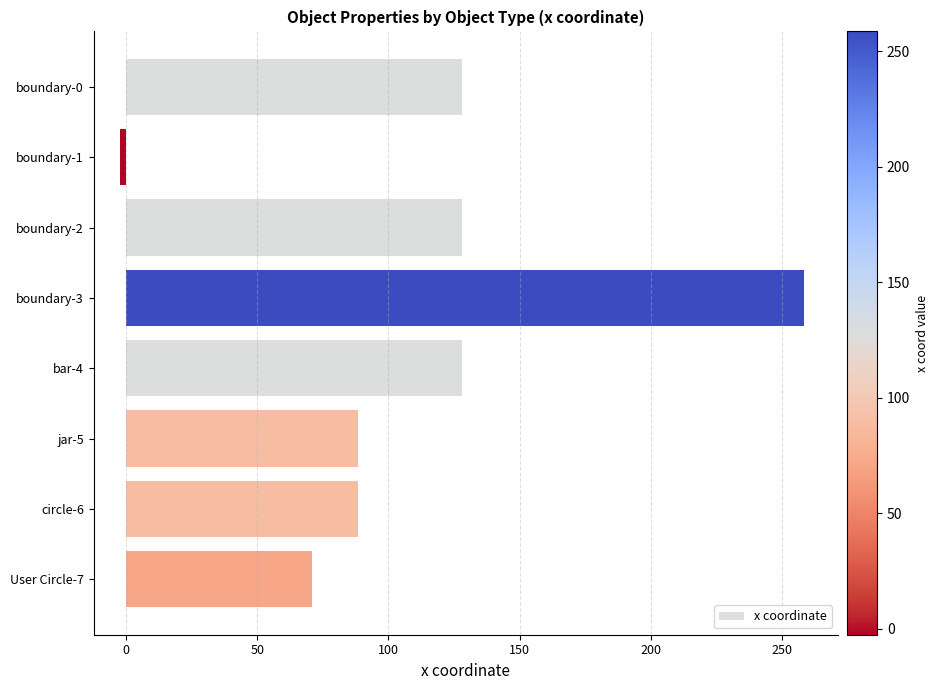

How many distinct data groups are displayed?

1